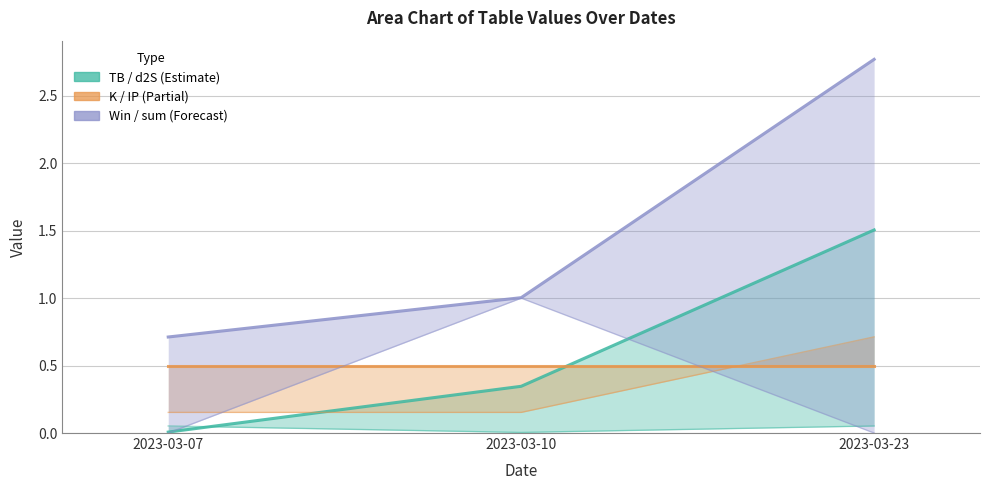

The value of Win at 2023-03-23 is 0.4. True or false?

False